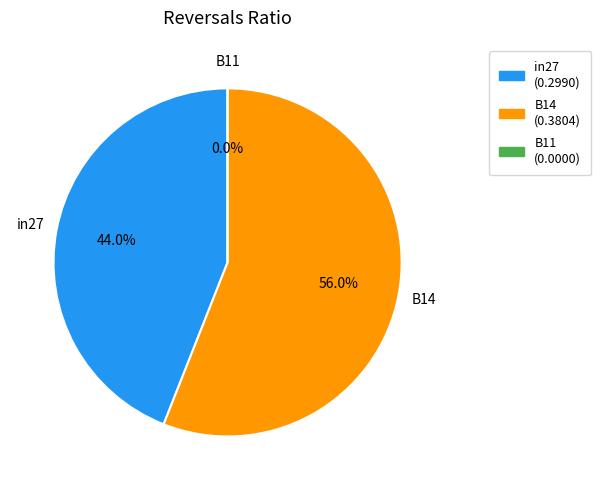

The B11 slice represents 1% of the pie. True or false?

False